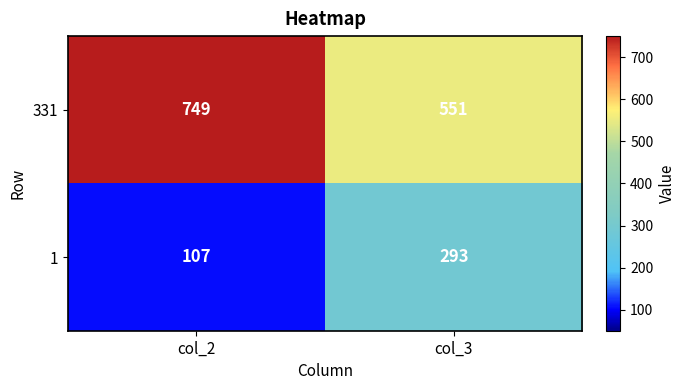

At which category is the sum across all series the highest?

col_2